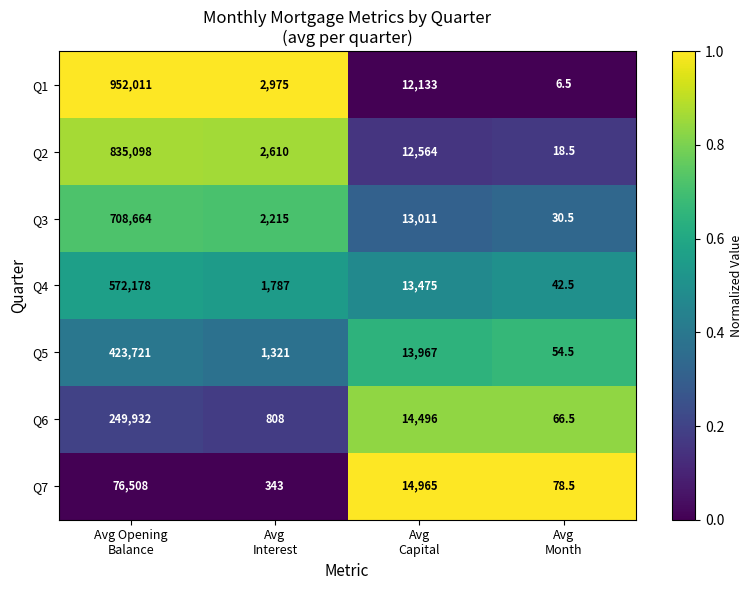

Is the value of Q1 at Avg Interest greater than the value of Q7 at Avg Interest?

Yes